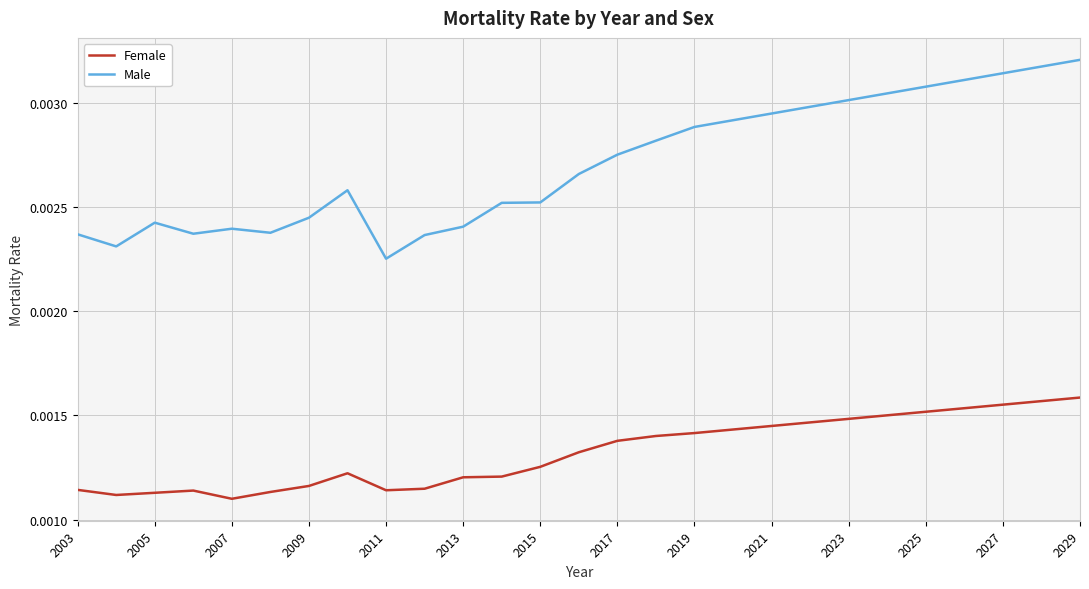

Which series has the widest spread of values?

Male